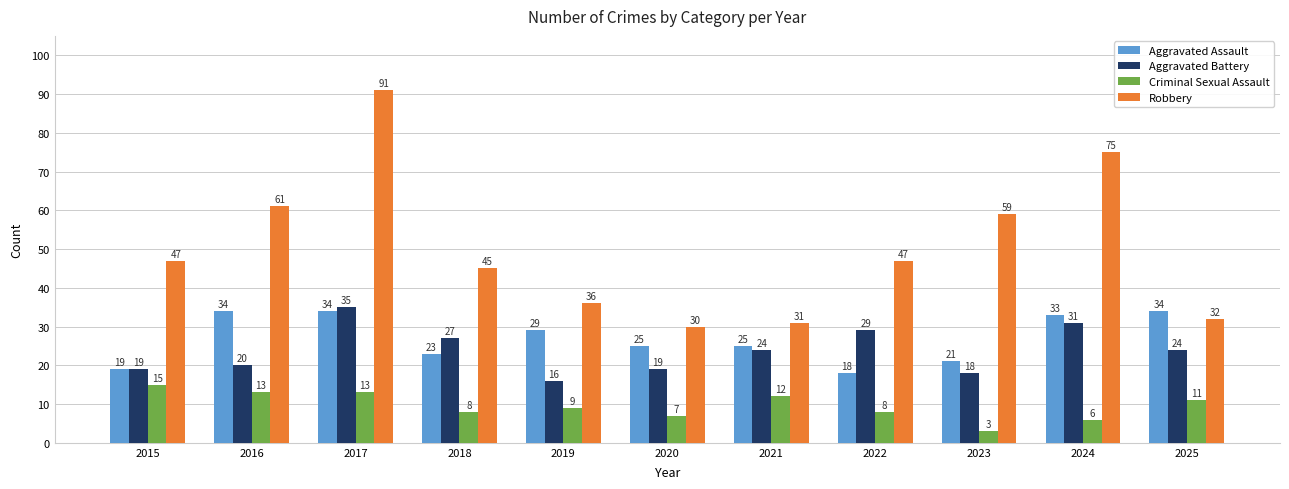

What is the sum of the Criminal Sexual Assault values at 2017 and 2025?

24